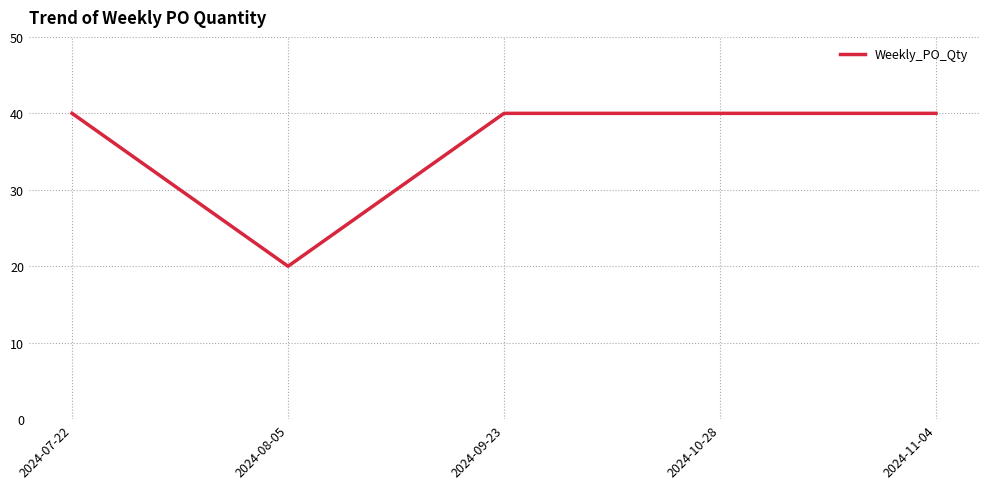

Read the value at 2024-08-05.

20